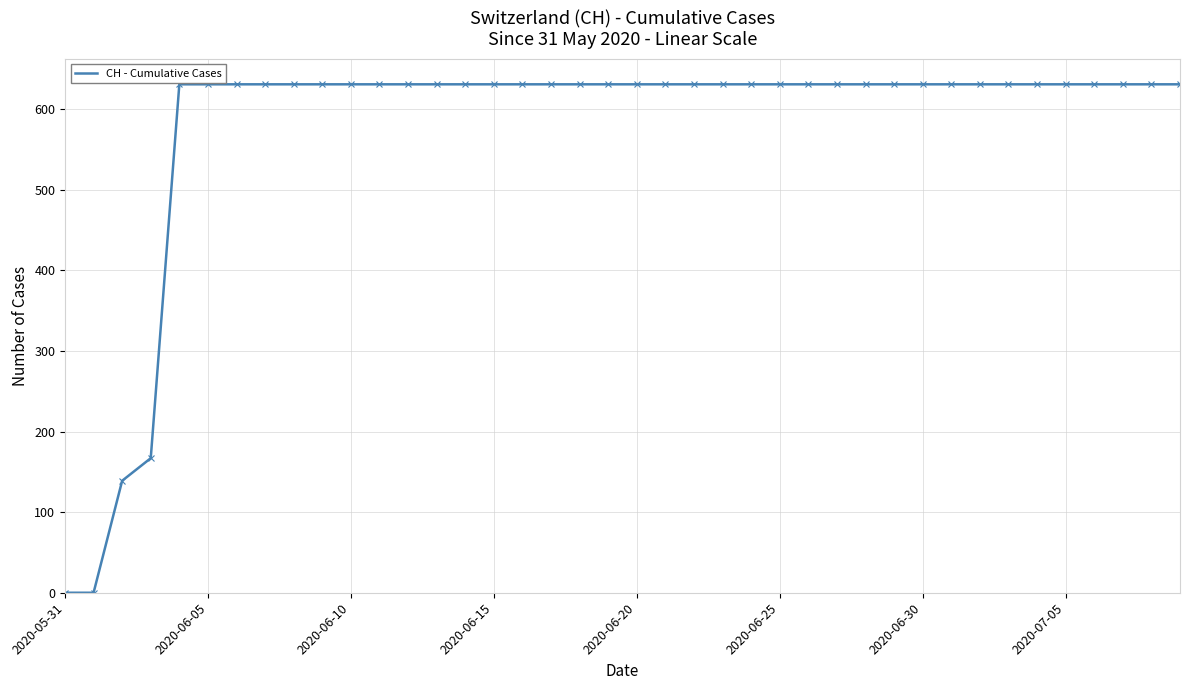

What is the difference between the maximum and minimum values?

631